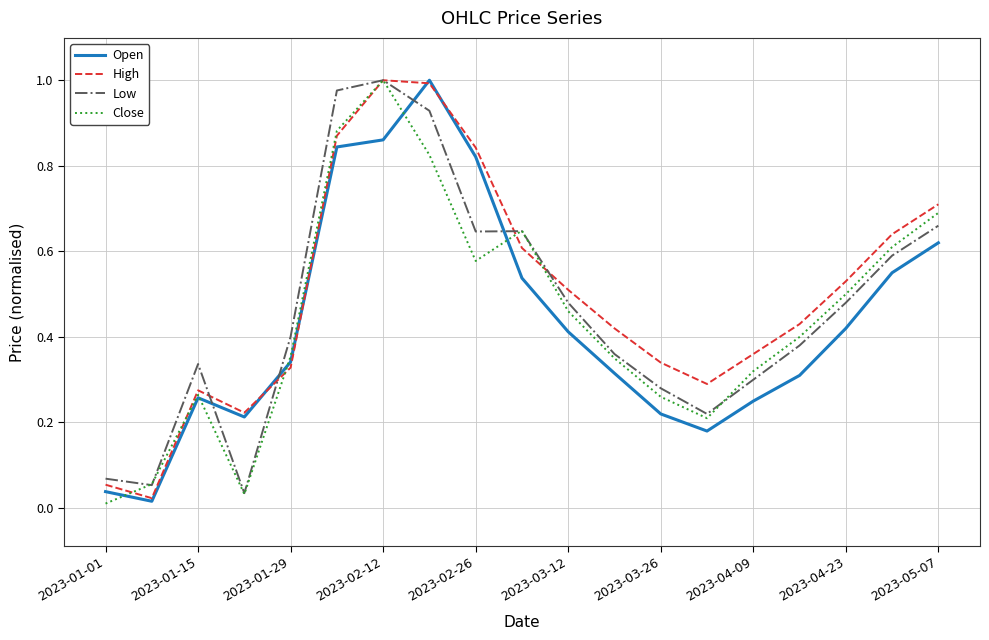

True or false: Low and Open cross at least once.

True